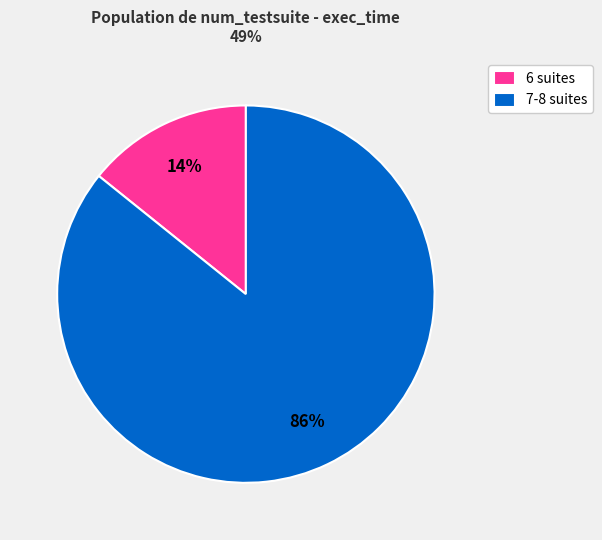

Which category has the biggest portion of the pie?

7-8 suites